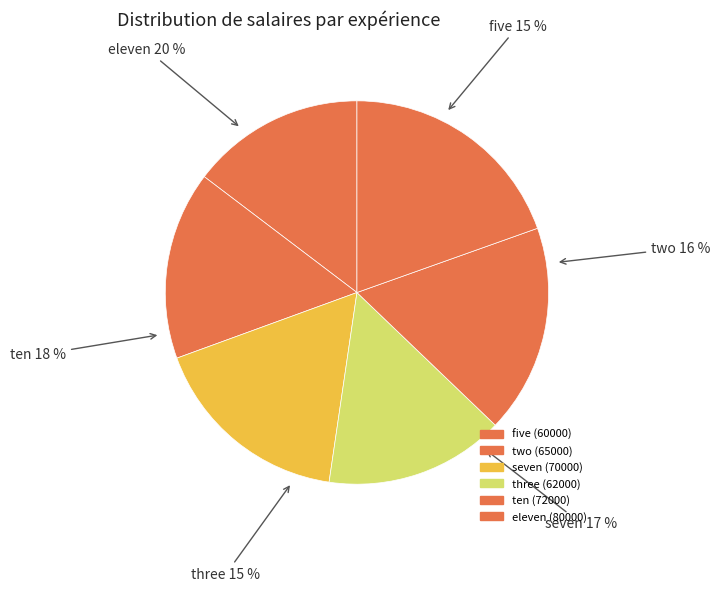

What percentage do two and seven together represent?

33.0%